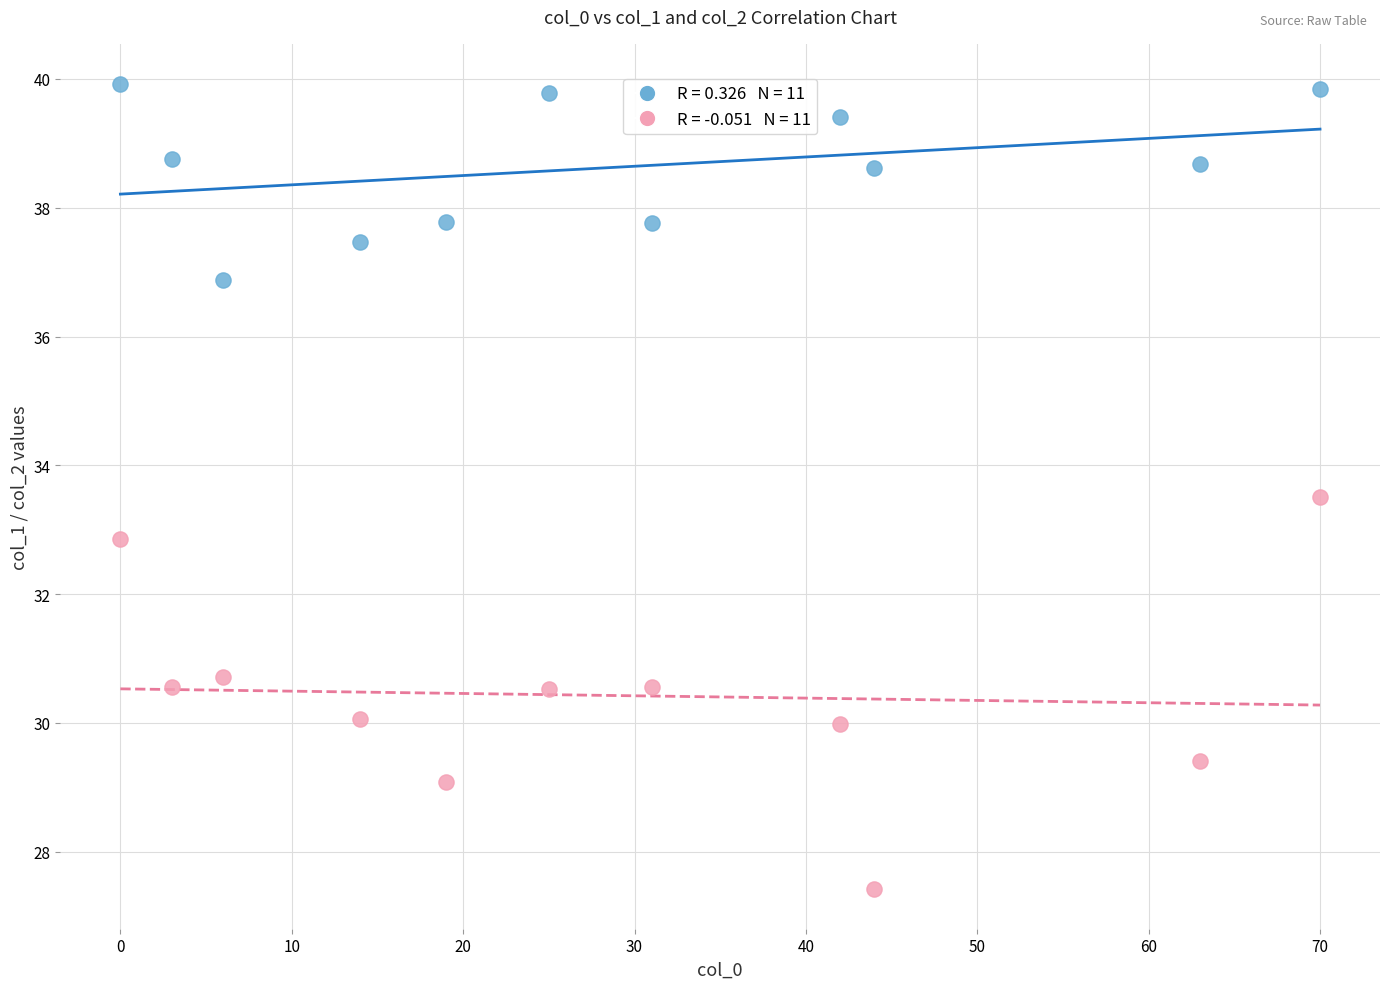

Across all series, what Y value is closest to 33?

32.9